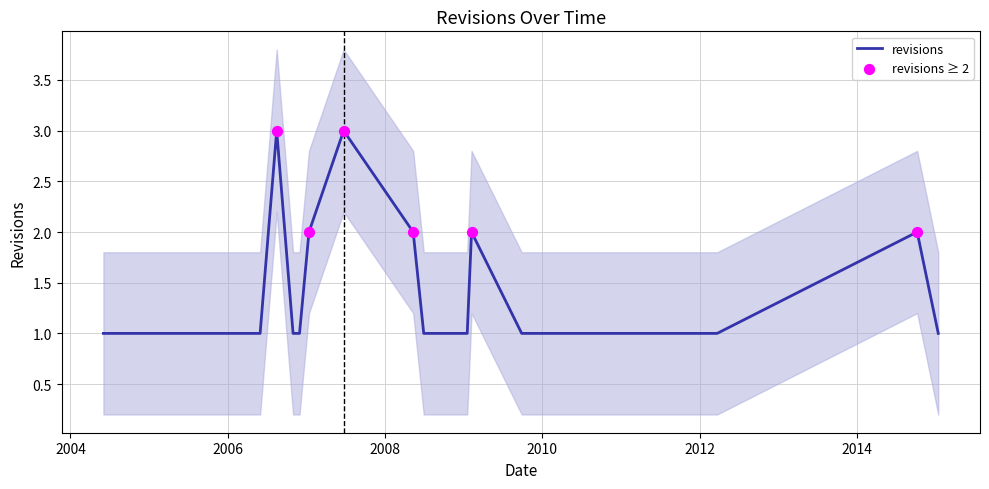

Between 2015-01-14 and 2005-09-12, which is larger?

2015-01-14